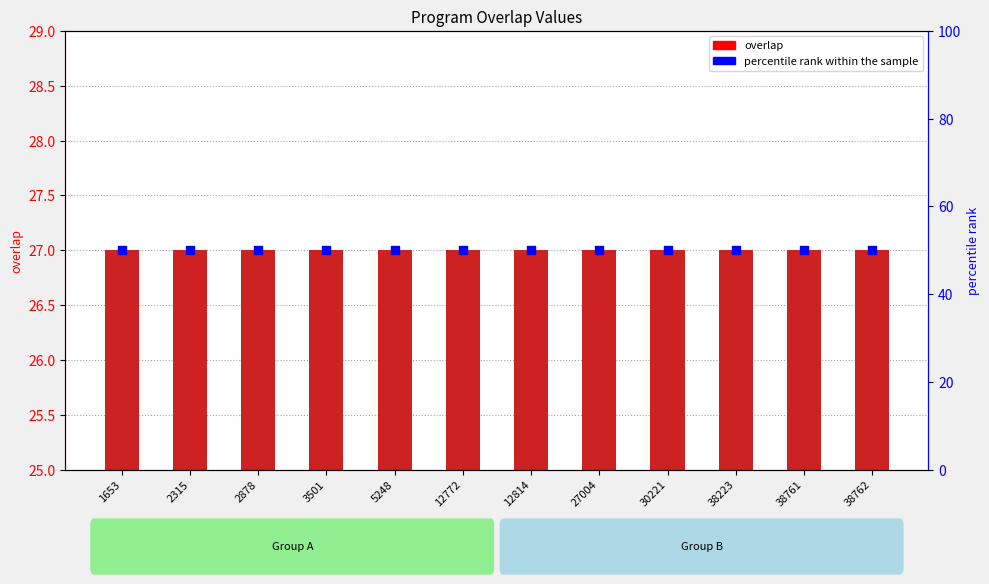

At how many categories does at least one series exceed 27?

12